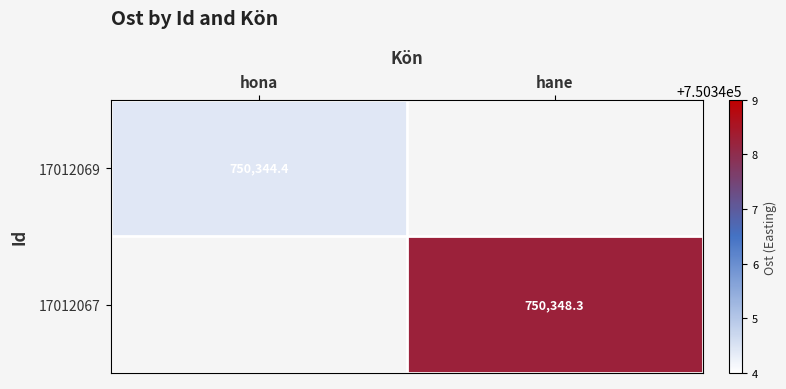

The value of 17012067 at hane is 750348.3. True or false?

True